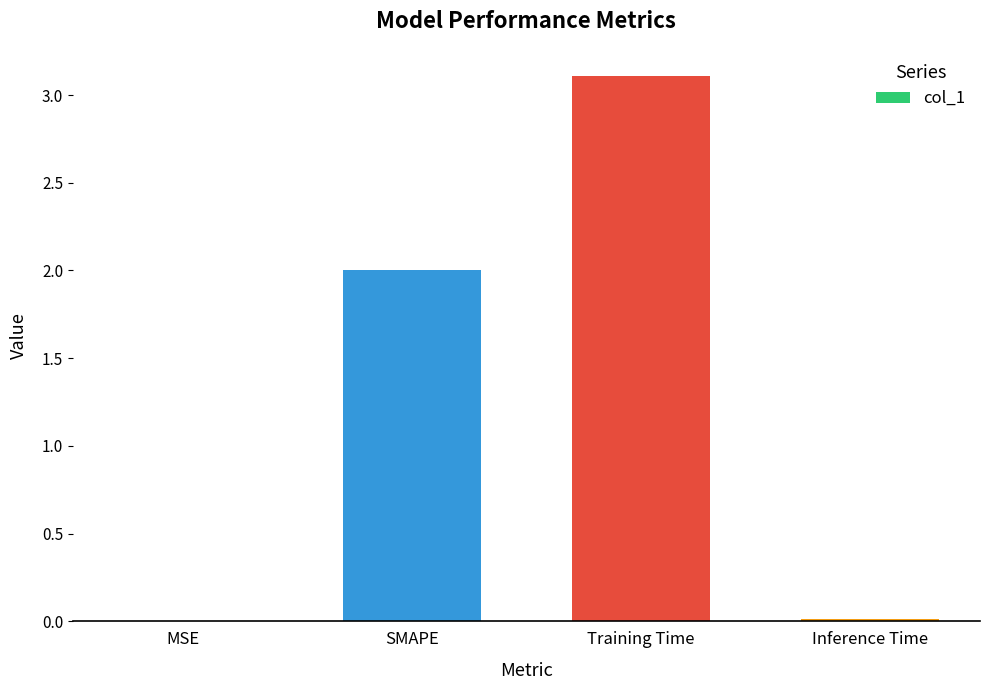

What is the sum of all values?

5.1